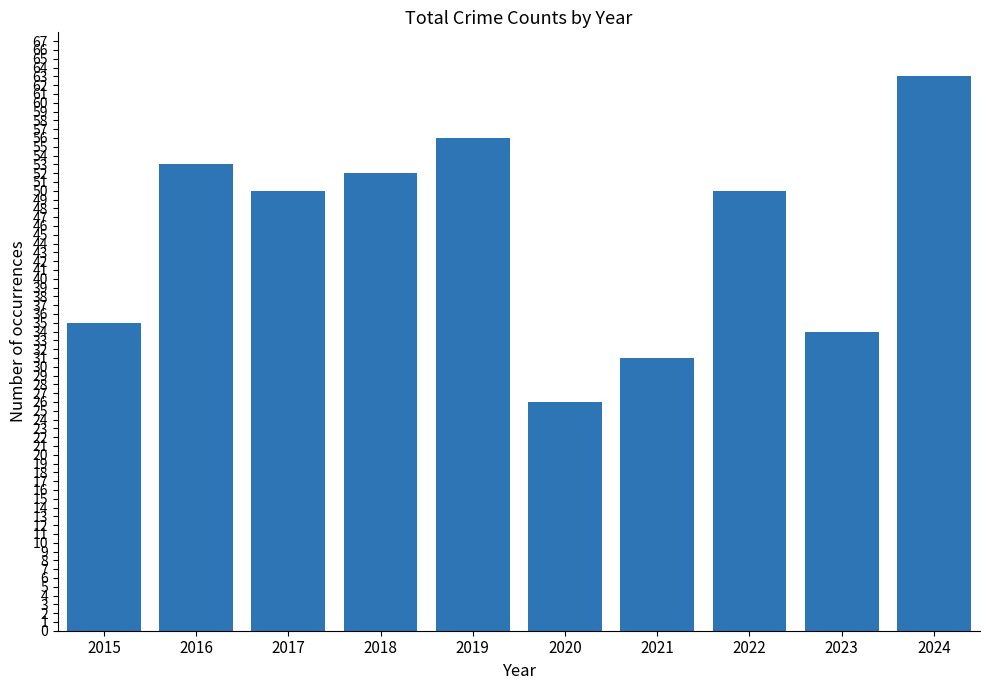

True or false: the data shows 73 at 2019.

False